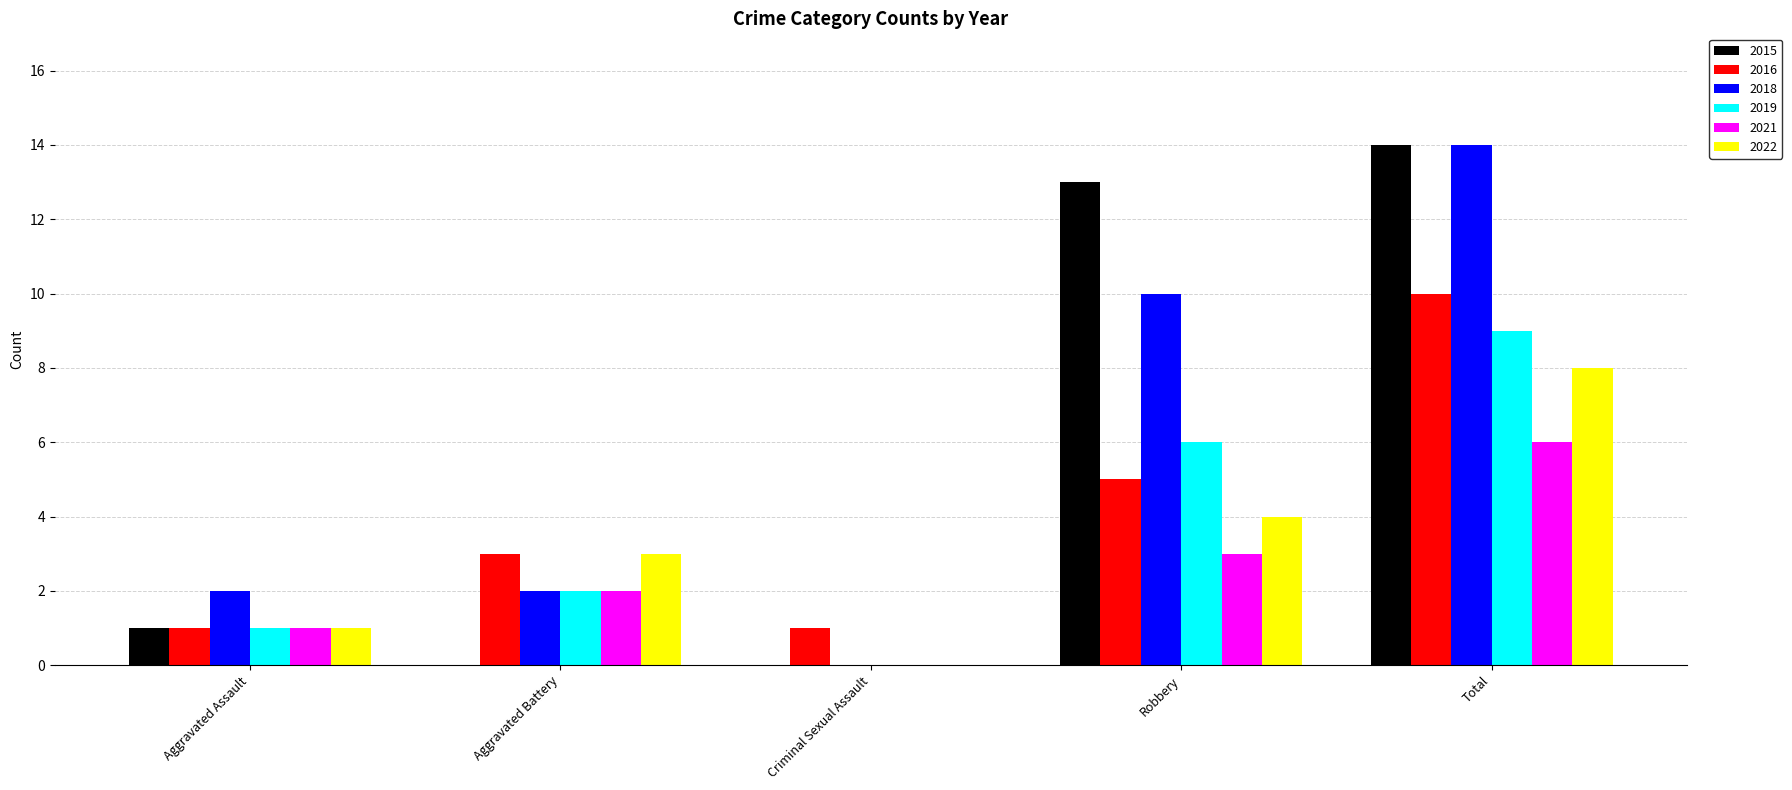

What is the sum of all 2016 values?

20